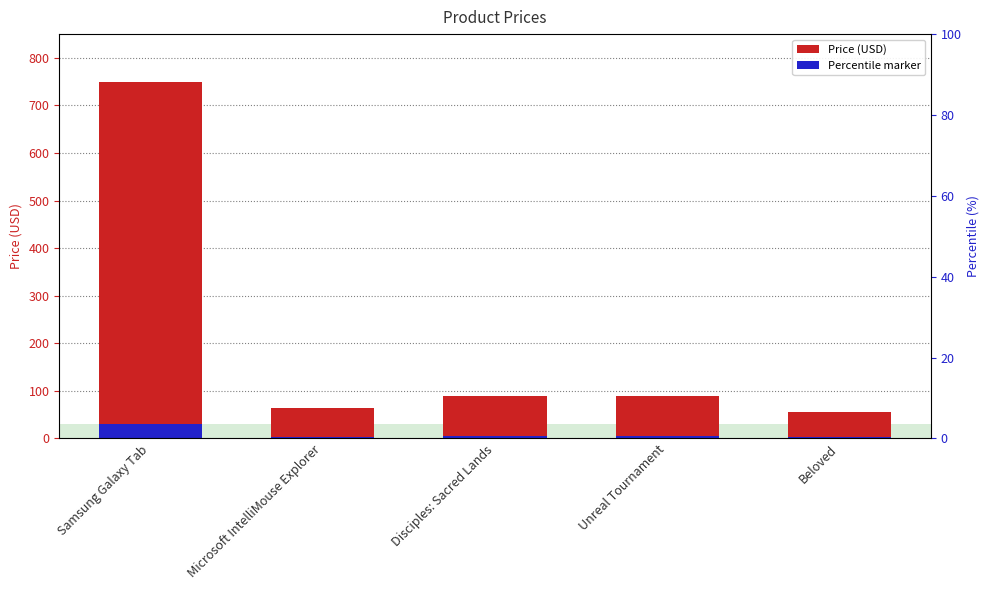

What is the change in value from Microsoft IntelliMouse Explorer to Unreal Tournament?

+25.0